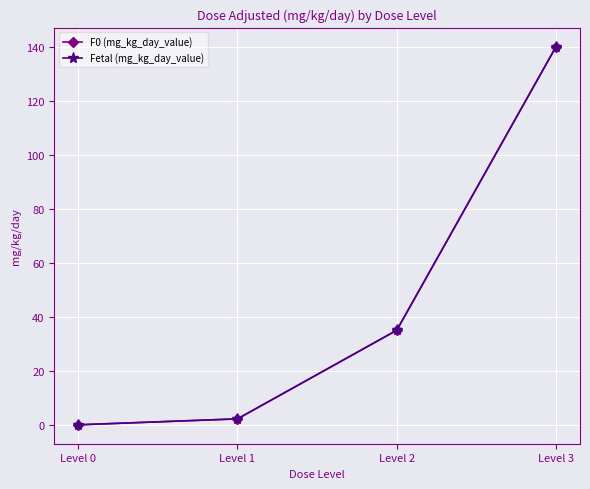

How many lines are shown in the chart?

2